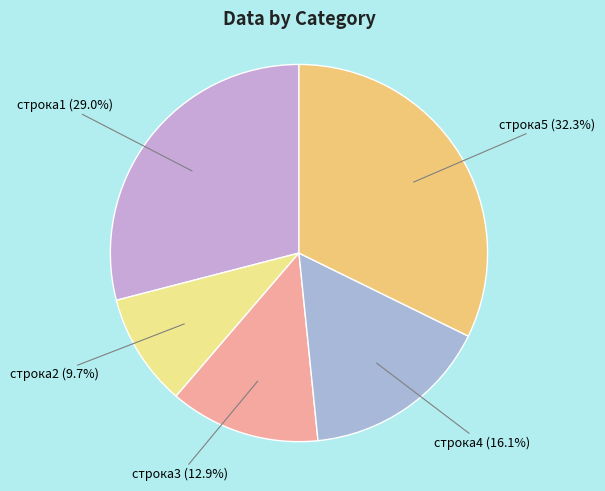

Rank the categories by value from highest to lowest.

строка5, строка1, строка4, строка3, строка2